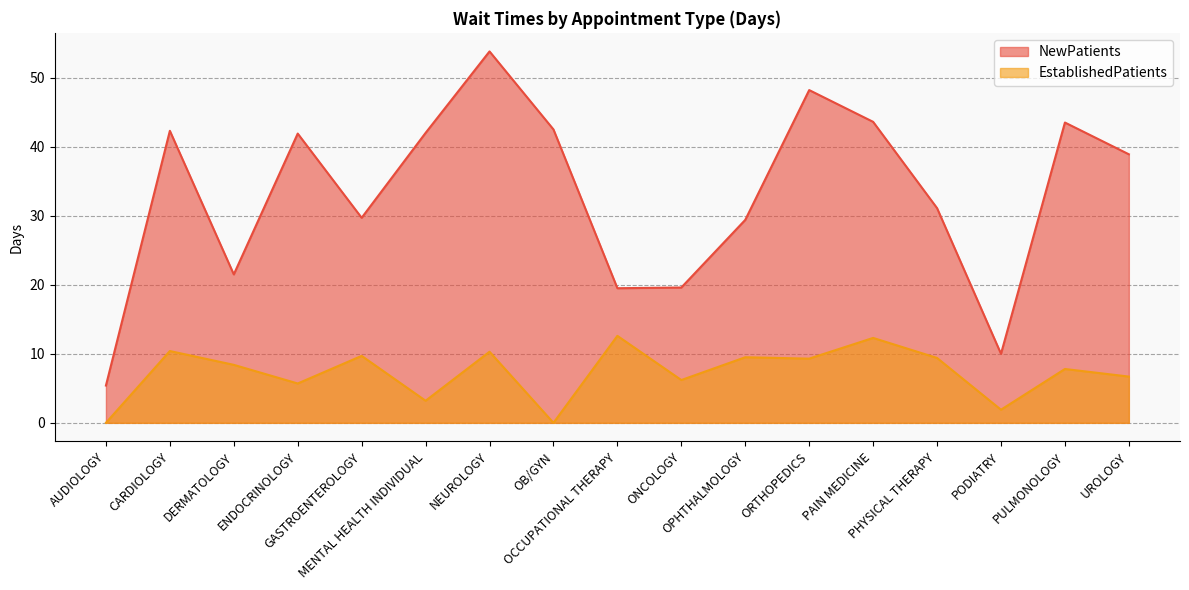

What is the label of the 1st point from the left?

AUDIOLOGY